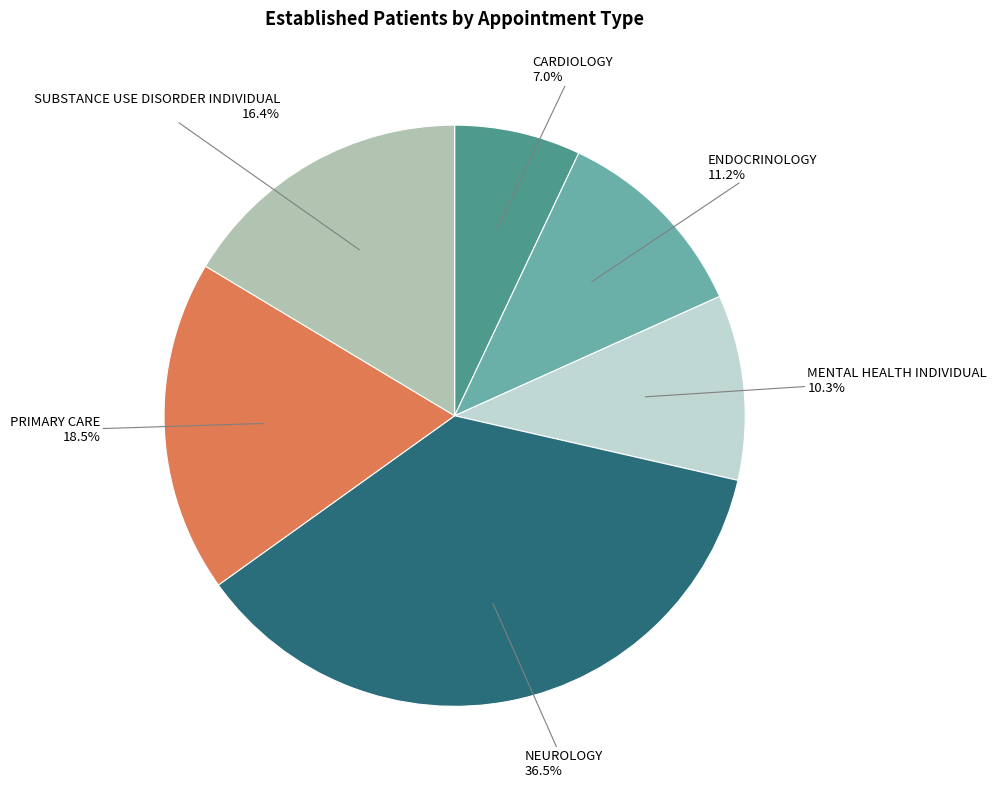

To the nearest percent, what is the difference between the largest and smallest slice percentages?

30%